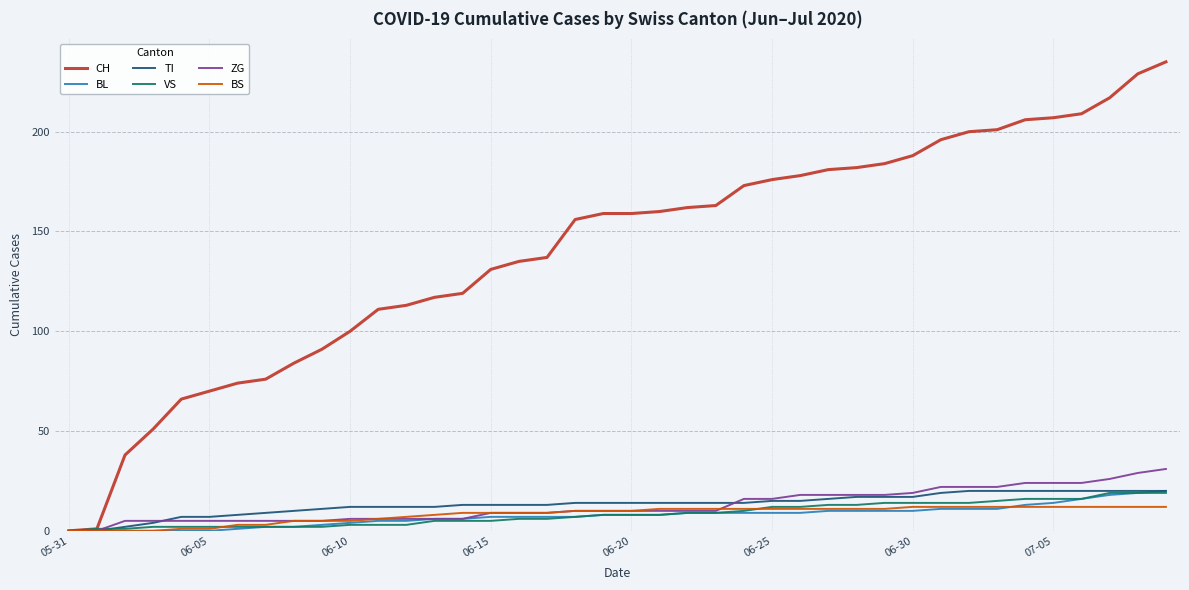

Which series has the largest total across all categories?

CH